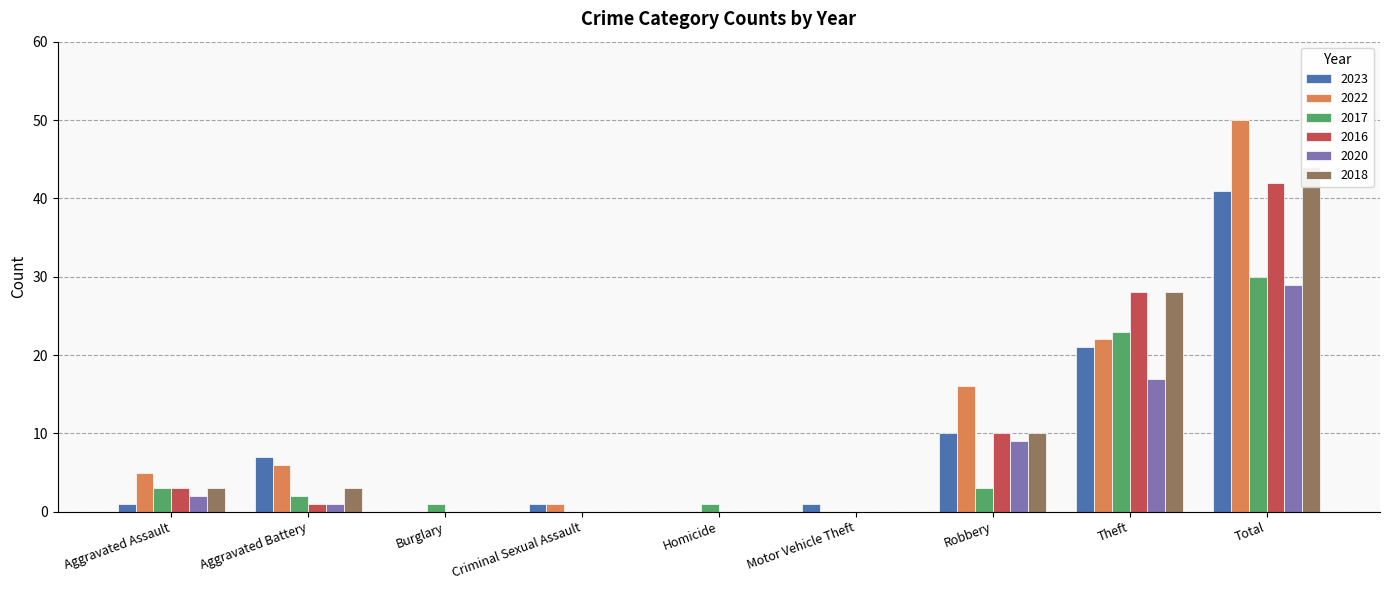

At which label is 2018 closest to 22?

Theft